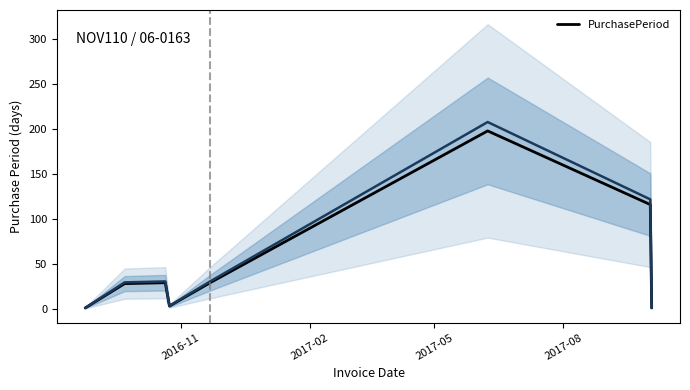

What is the highest value of the PurchasePeriod series?

198